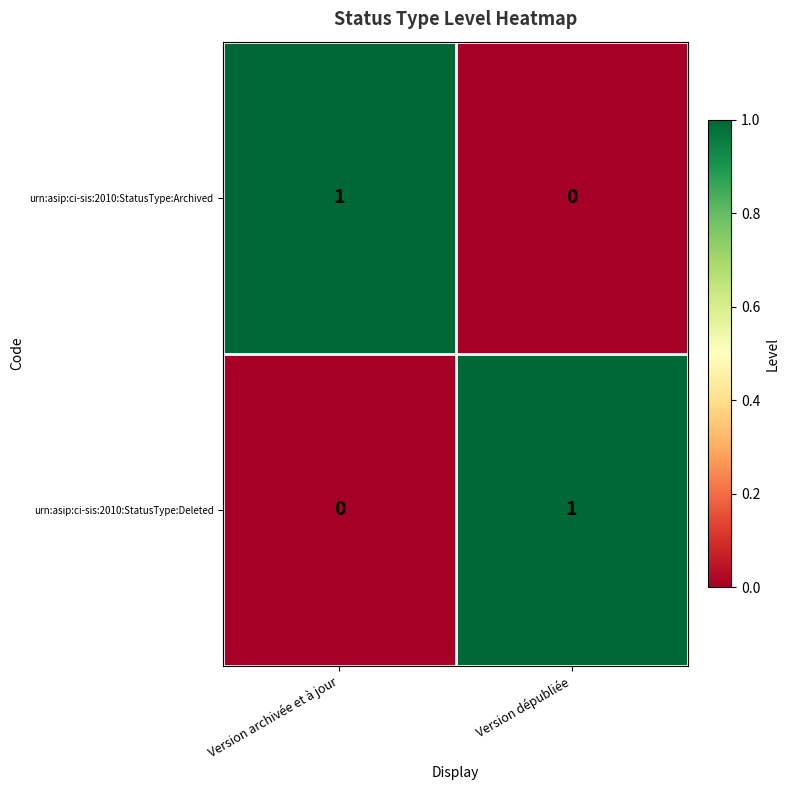

At Version archivée et à jour, list the series in order from largest to smallest.

urn:asip:ci-sis:2010:StatusType:Archived, urn:asip:ci-sis:2010:StatusType:Deleted